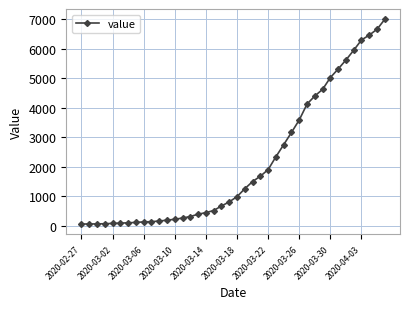

What is the greatest value displayed?

7003